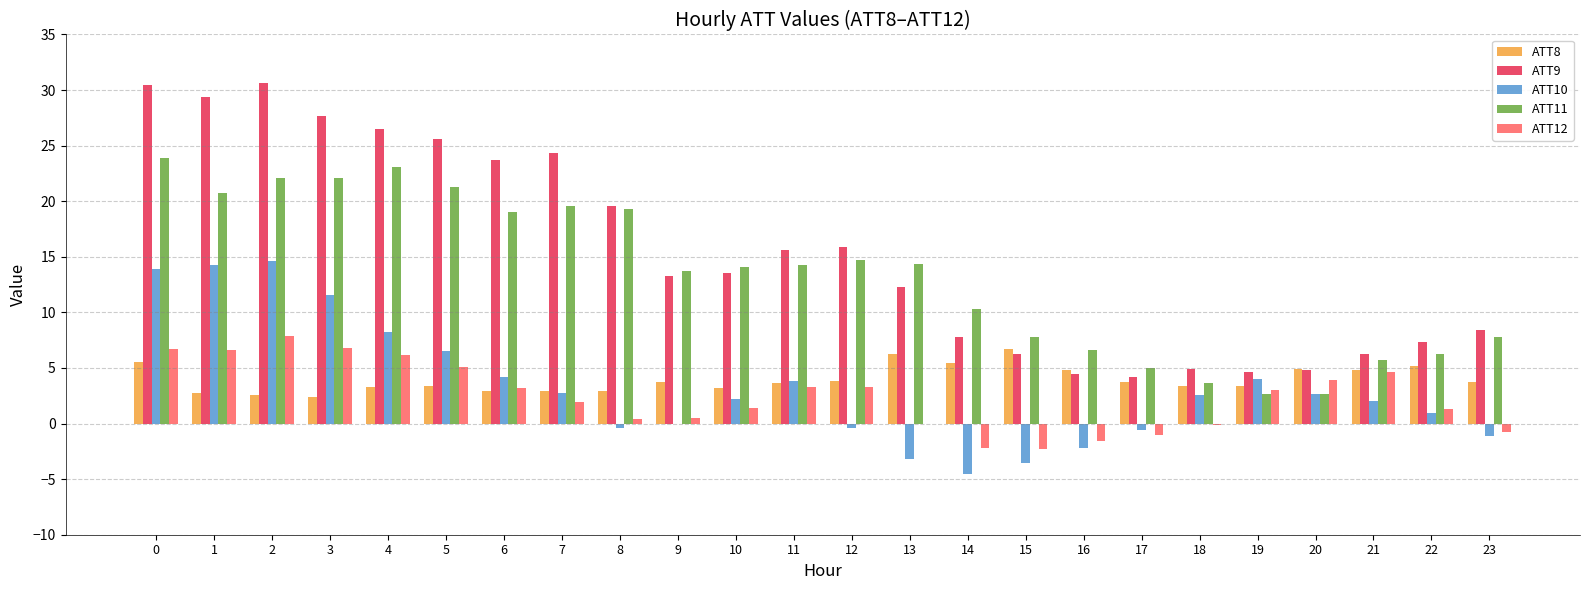

What are all the series names shown in the legend?

ATT8, ATT9, ATT10, ATT11, ATT12